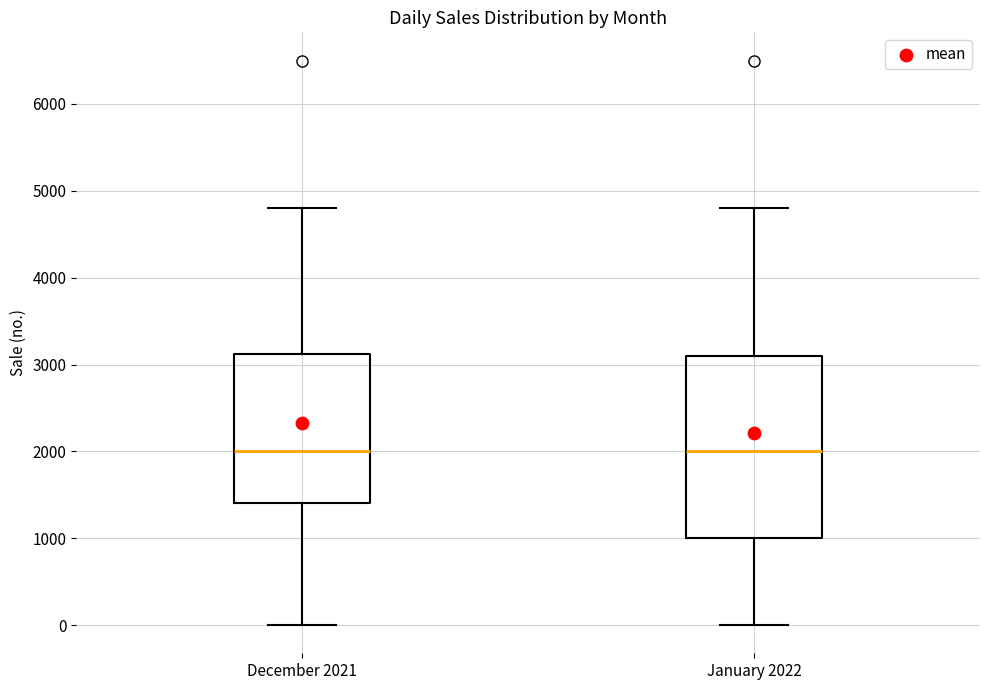

Reading left to right, read every box against the y-axis: the position of its median line, the range the box covers, and the ends of its whiskers. The values are not printed on the chart, so give them approximately, as read against the axis.

December 2021: median 2000, box 1400 to 3100, whiskers 0 to 4800
January 2022: median 2000, box 1000 to 3100, whiskers 0 to 4800